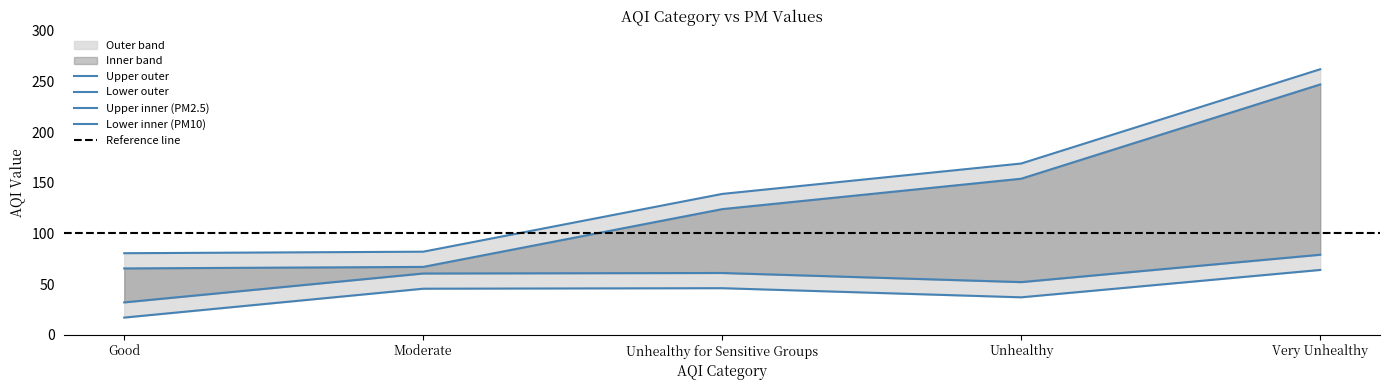

The value at Good is 80.5. True or false?

True